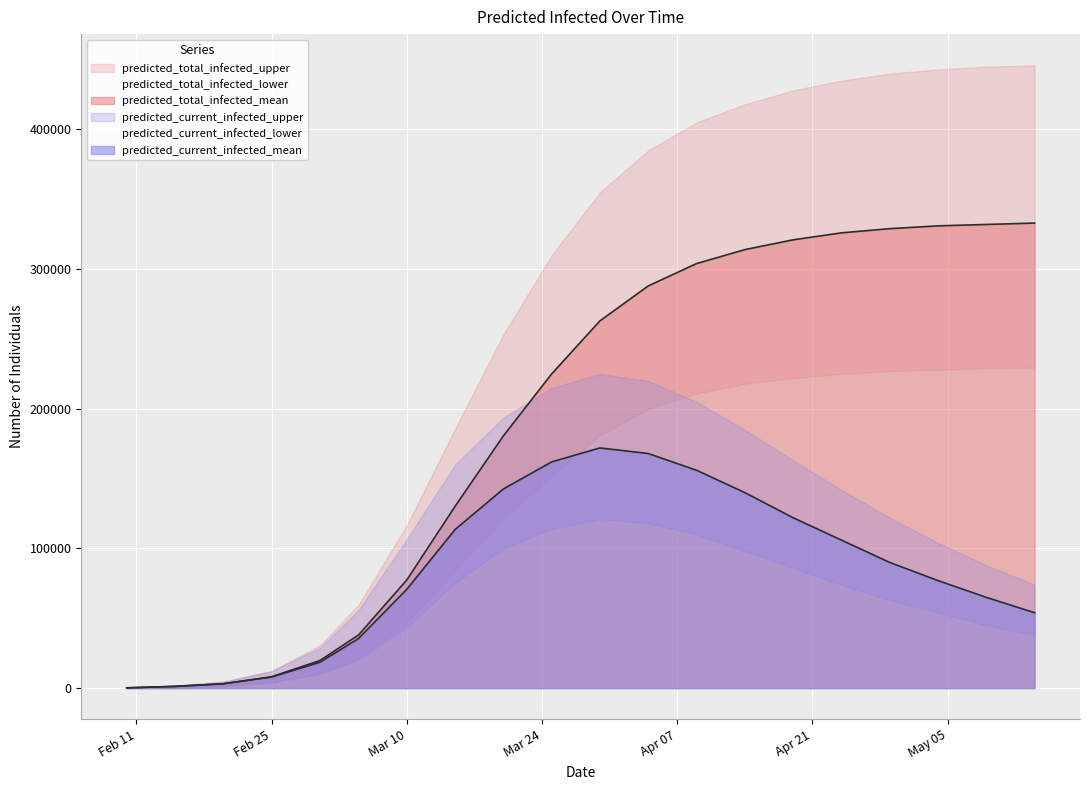

Reading left to right, what are all the values shown in this chart?

predicted_total_infected_upper: 300	1800	4612	12399	30666	59521	116720	185857	253161	310000	355000	385000	405000	418000	428000	435000	440000	443000	445000	446000
predicted_total_infected_mean: 208	1249	3135	8142	19756	38016	77457	130186	180618	225000	263000	288000	304000	314000	321000	326000	329000	331000	332000	333000
predicted_total_infected_lower: 100	600	1538	4163	10593	21406	46842	84250	121245	152000	181000	200000	211000	218000	222000	225000	227000	228000	229000	229500
predicted_current_infected_upper: 300	1800	4612	12099	28866	55863	106581	160103	193640	215000	225000	220000	205000	185000	163000	142000	122000	104000	88000	74000
predicted_current_infected_mean: 208	1249	3135	7934	18507	35511	70750	113567	142602	162000	172000	168000	156000	140000	122000	106000	90000	77000	65000	54000
predicted_current_infected_lower: 100	600	1538	4063	9993	20186	43445	75430	99838	114000	121000	118000	110000	98000	86000	74000	63000	54000	45000	38000